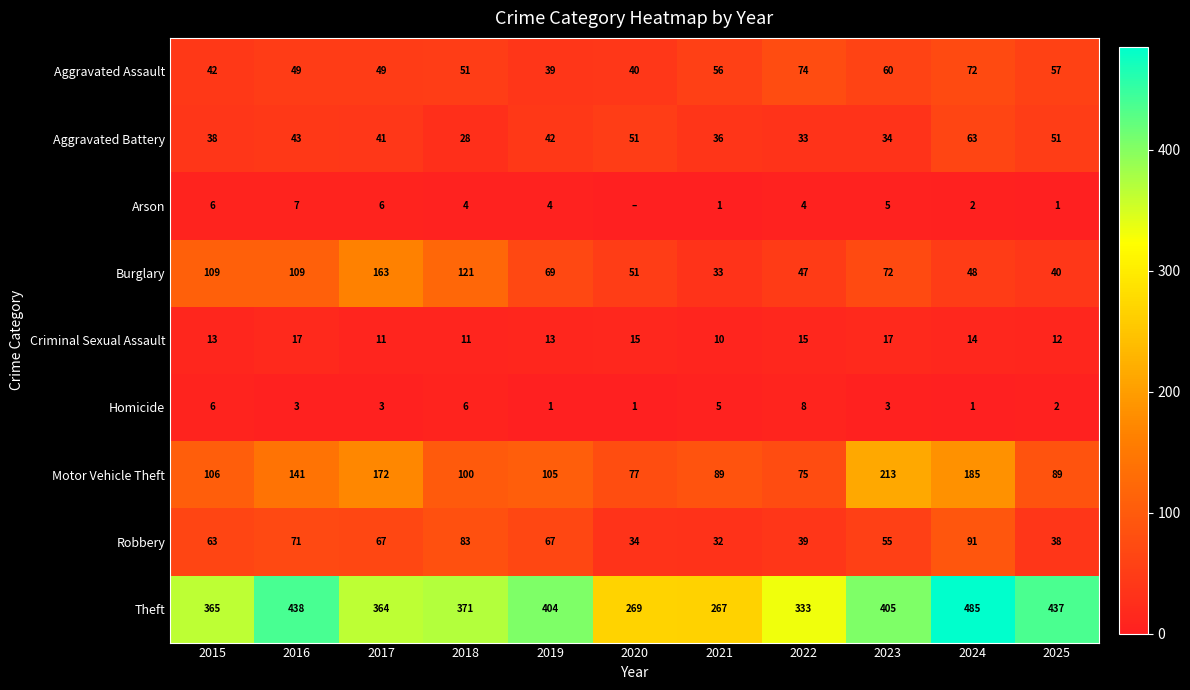

What is the average value of the Burglary series?

78